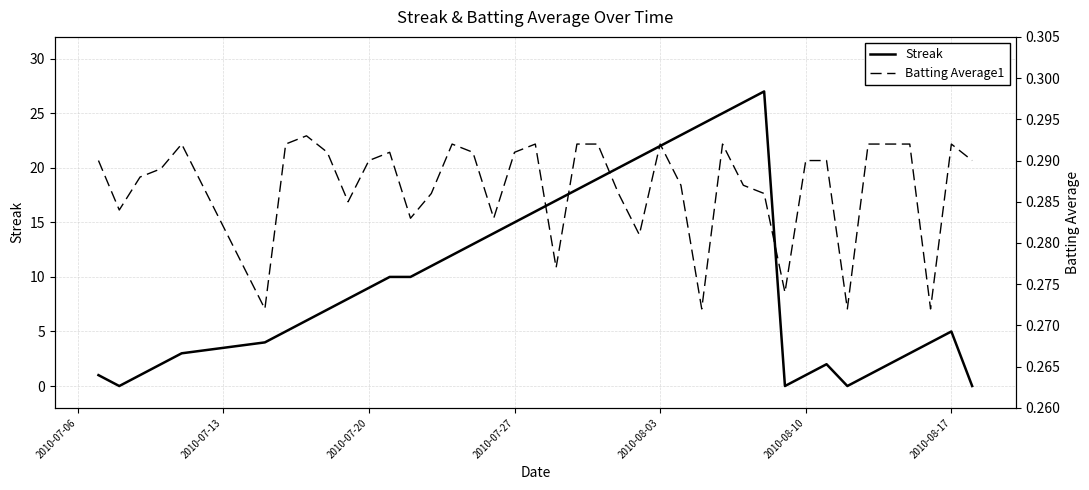

Is it true that Streak equals 15 at 2010-07-20?

False